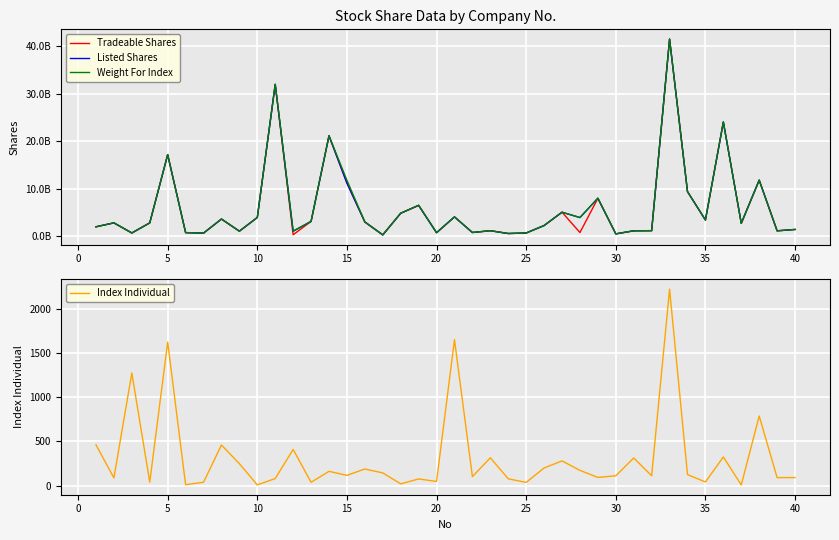

What is the maximum value shown in the chart?

41524501700.0